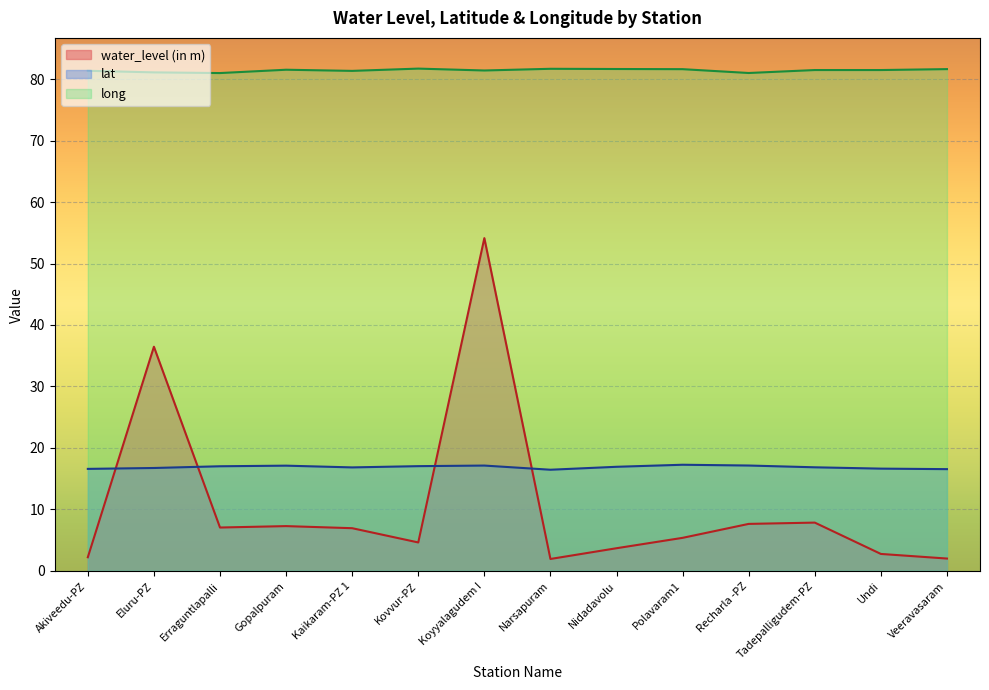

What is the approximate value of water_level (in m) at Veeravasaram?

2.0